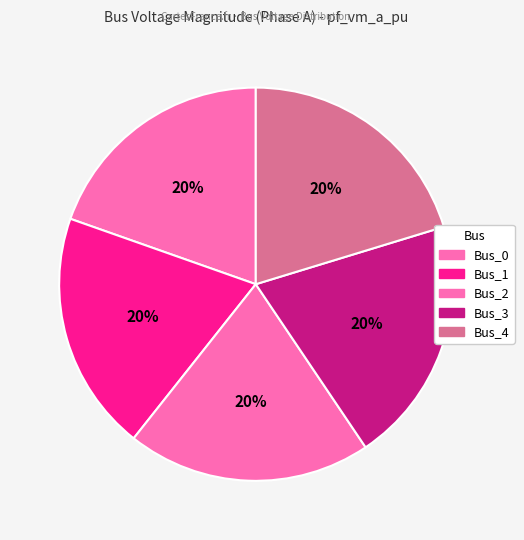

Between Bus_1 and Bus_4, which is larger?

Bus_4